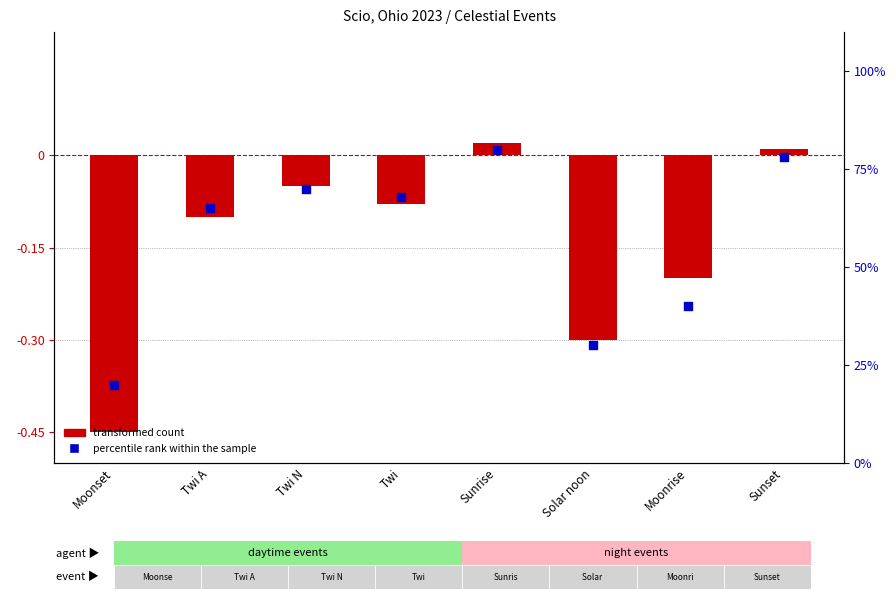

What is the total value across all series at Twi N?

0.6